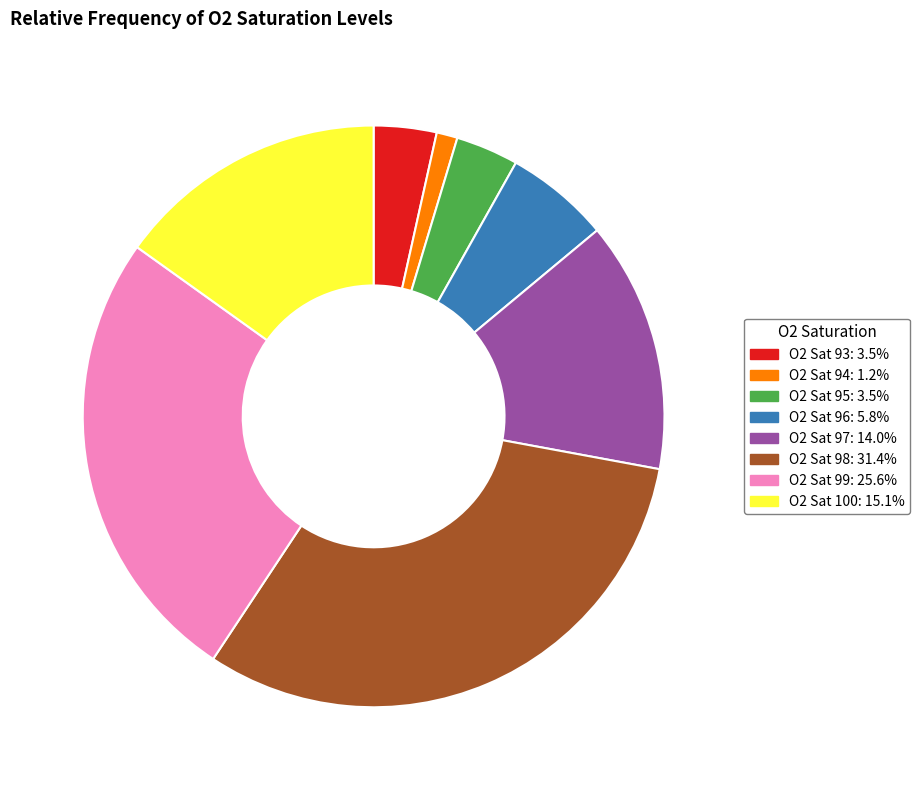

Is there a majority slice in this chart?

No